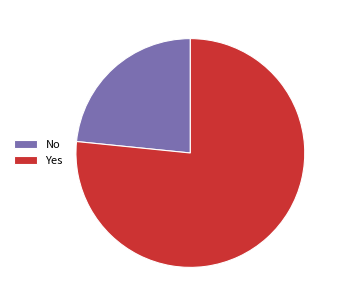

Do Yes and No together represent more than half of the pie?

Yes